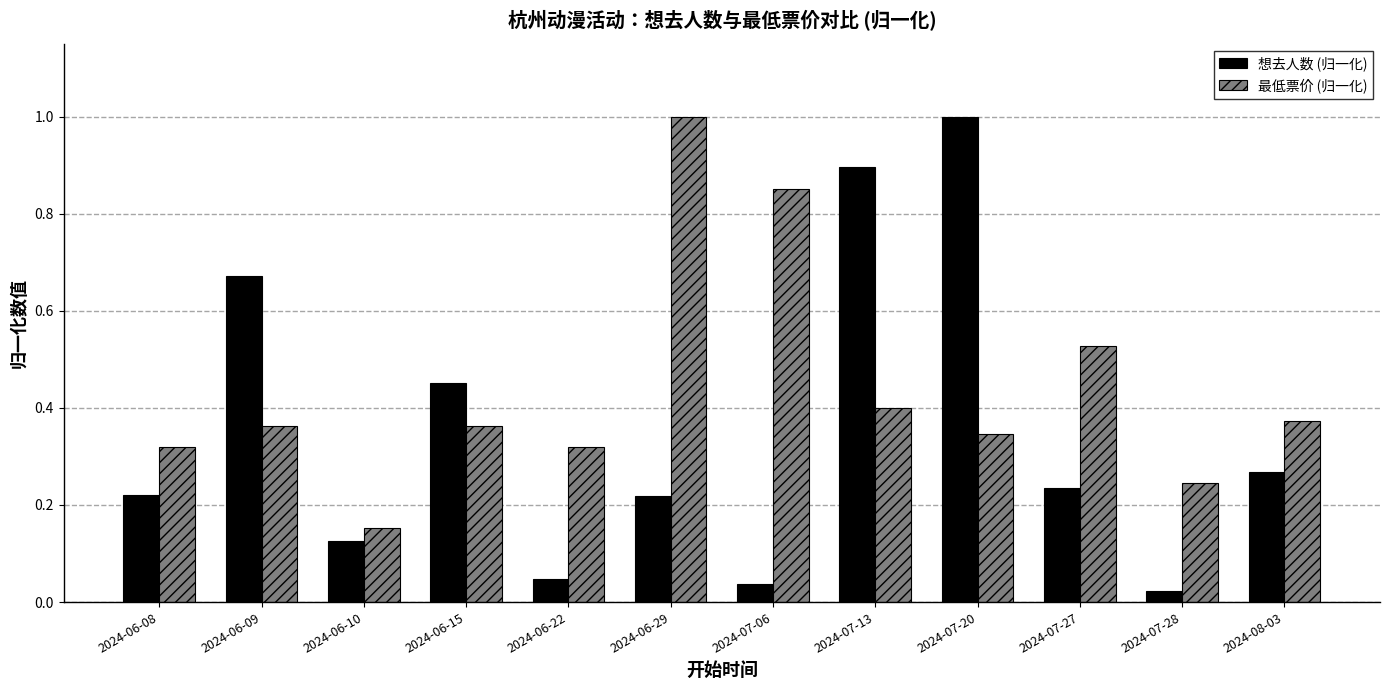

At 2024-08-03, list the series in order from largest to smallest.

最低票价 (归一化), 想去人数 (归一化)